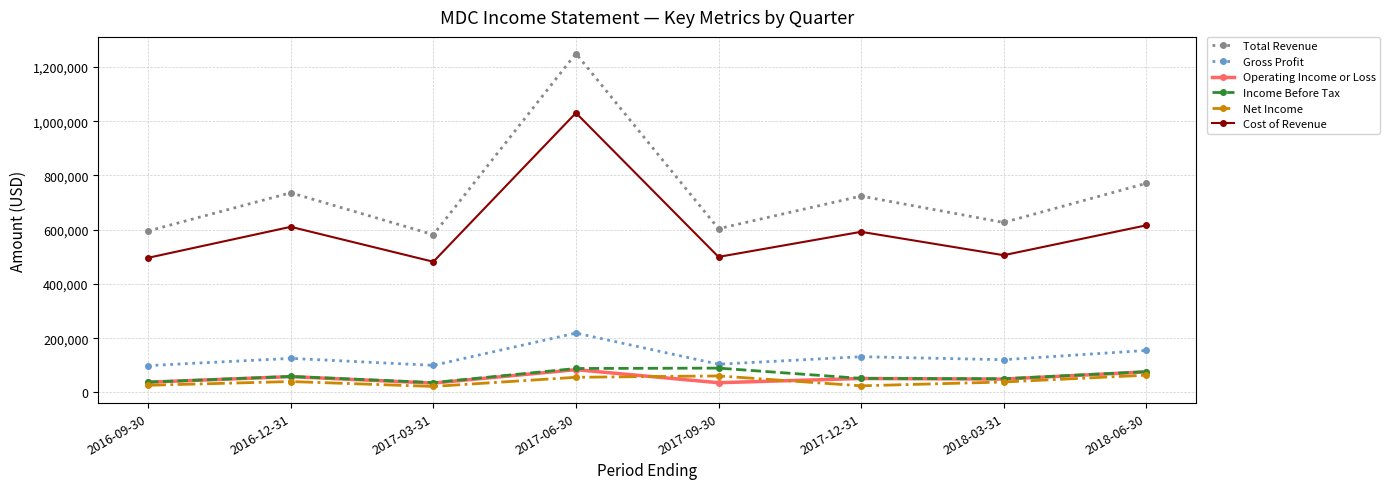

True or false: Gross Profit has a value of 177215 at 2017-09-30.

False